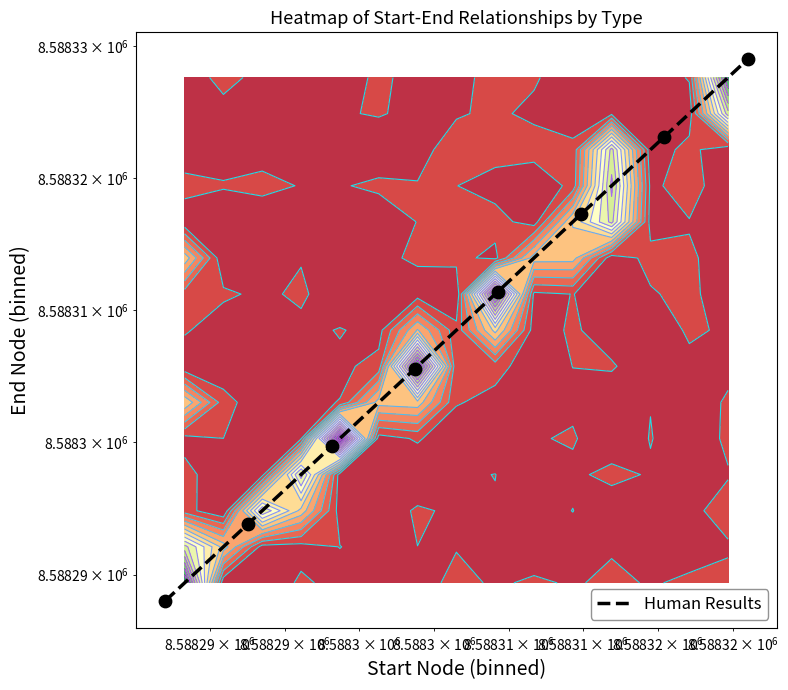

True or false: the data shows 8588311.4 at 4.

True